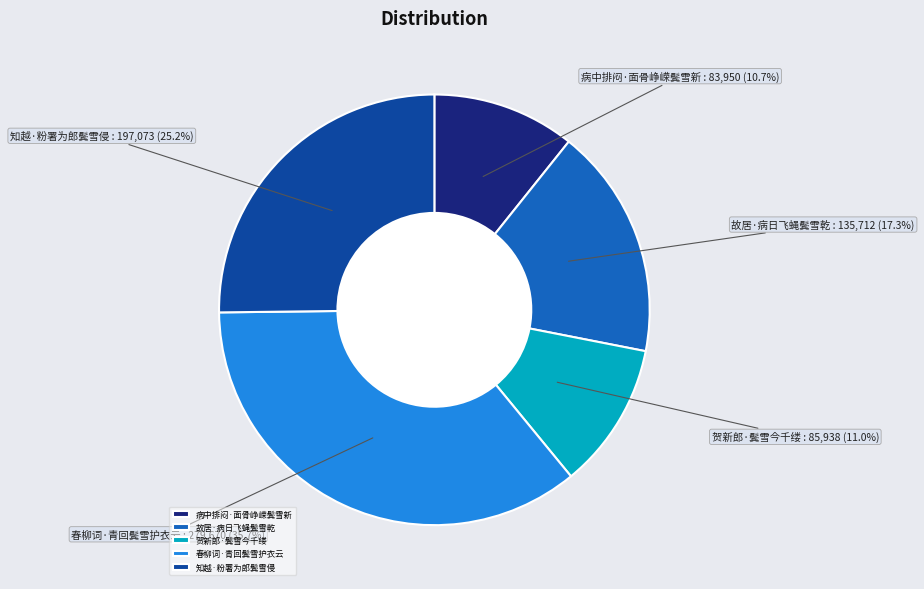

To the nearest percent, what percentage of the pie is 知越·粉署为郎鬓雪侵?

25%